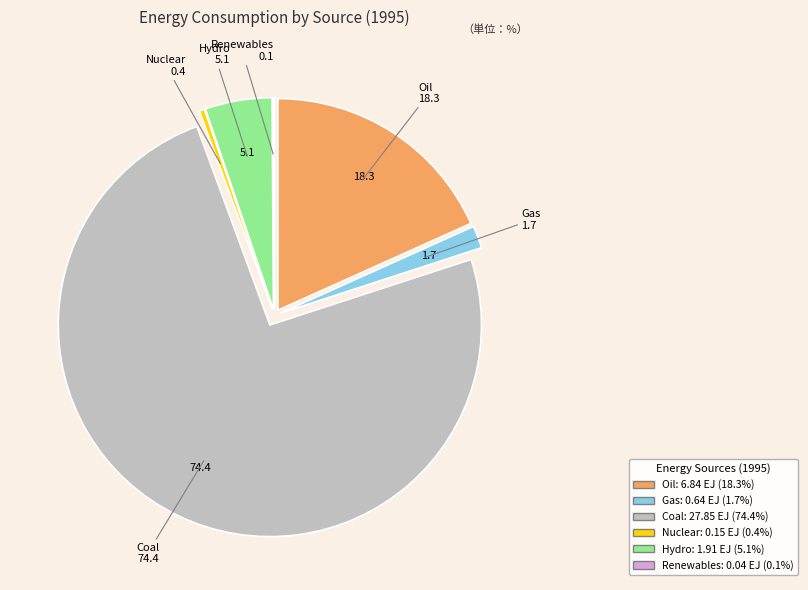

Which category accounts for the majority?

Coal